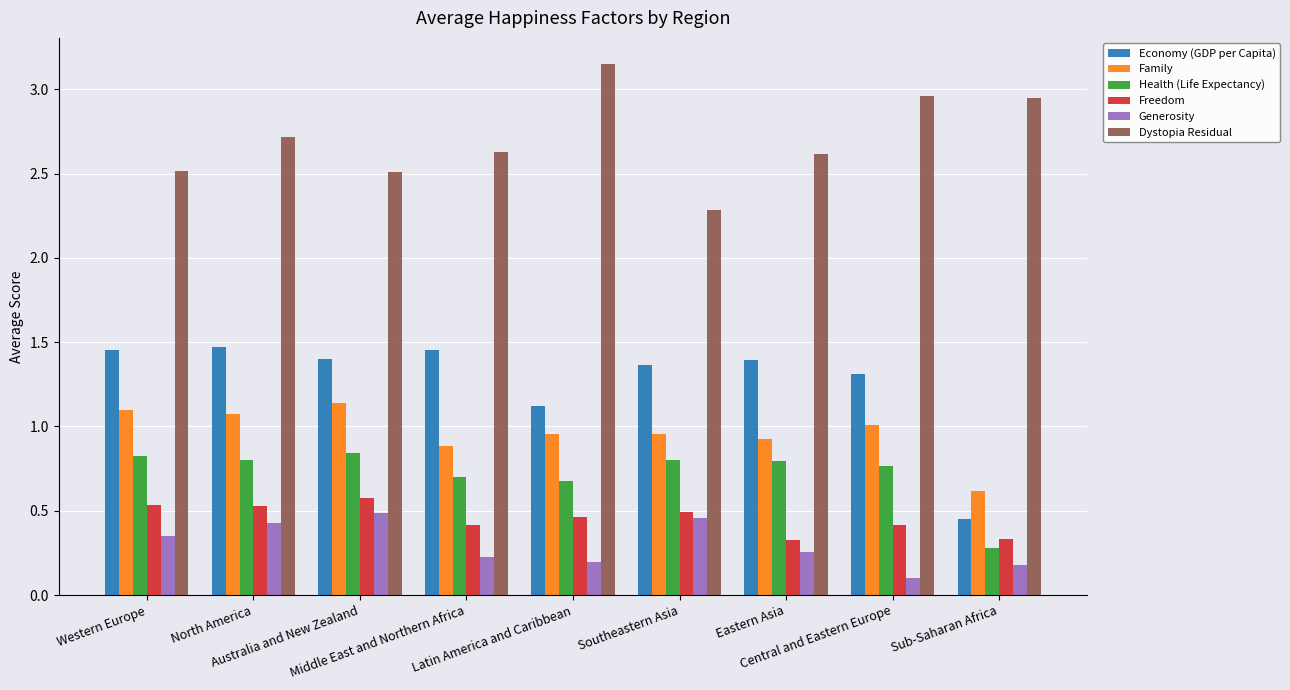

Does the chart contain any negative values?

No